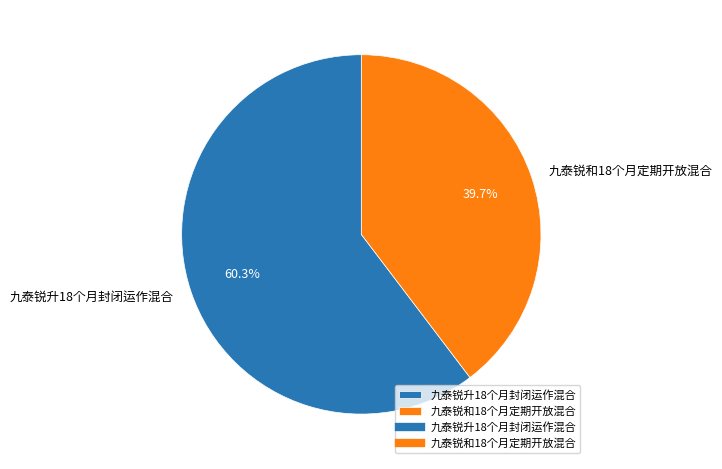

What is the majority slice?

九泰锐升18个月封闭运作混合